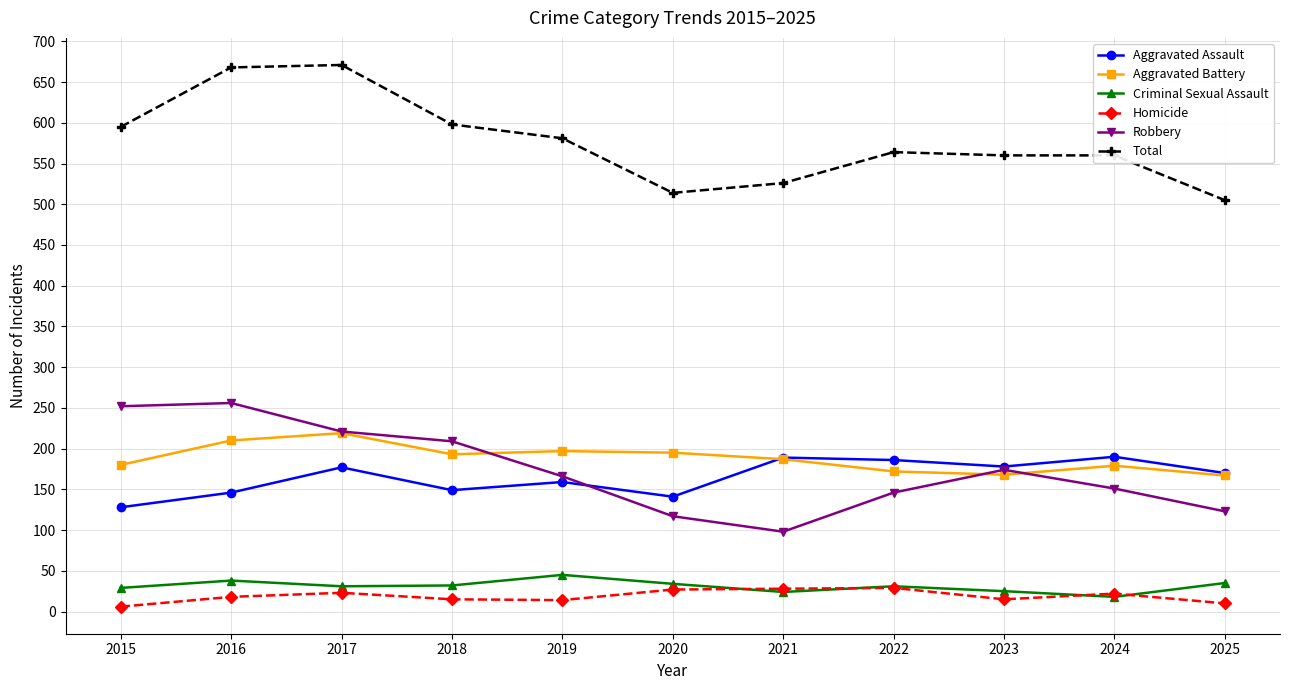

The value of Robbery at 2016 is 256. True or false?

True